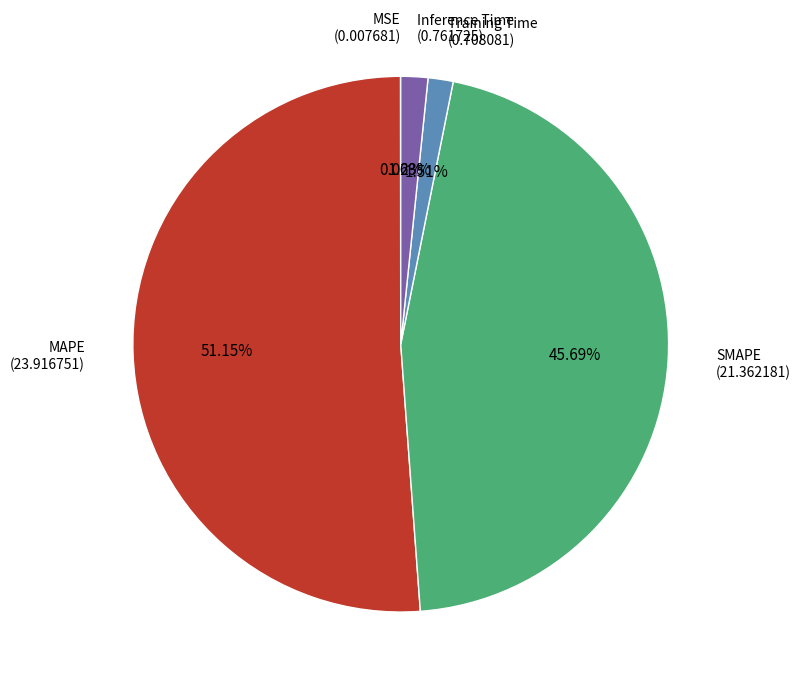

True or false: Training Time accounts for 2% of the total.

True